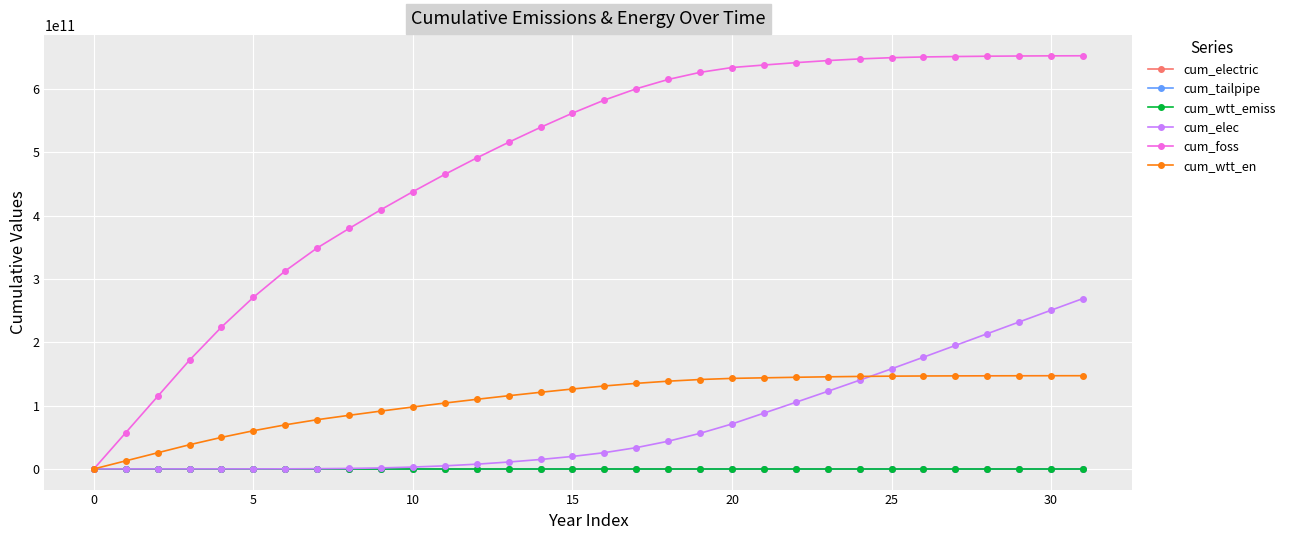

Which series has the widest spread of values?

cum_foss